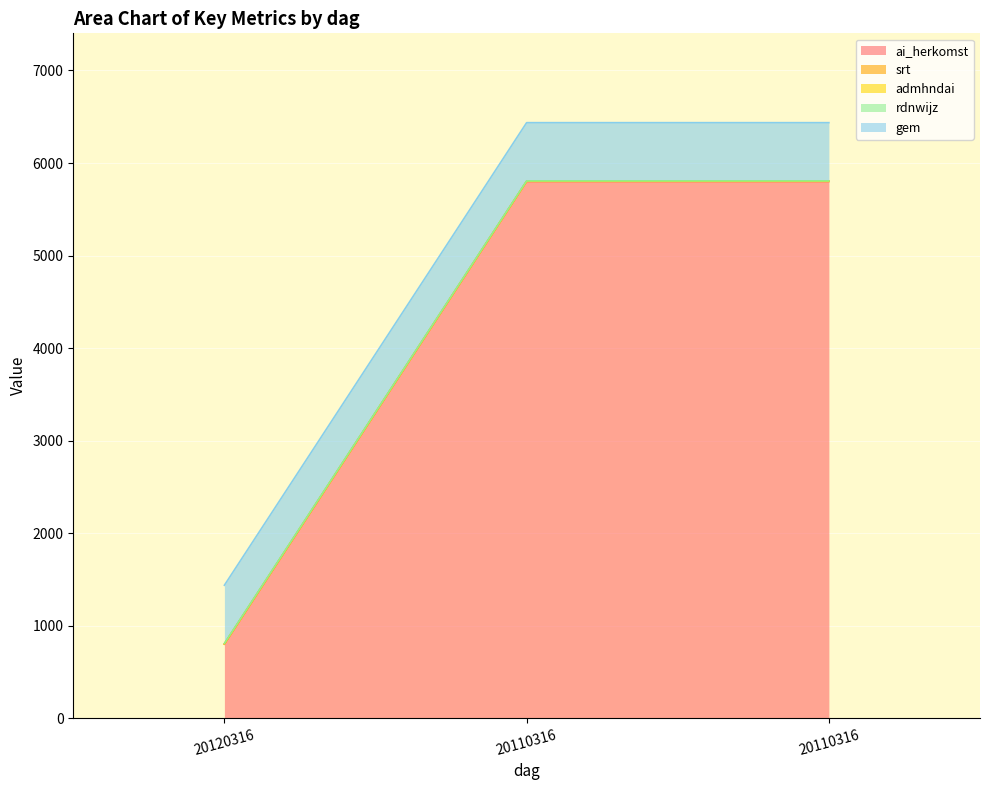

Which category has the lowest value across all series?

20120316